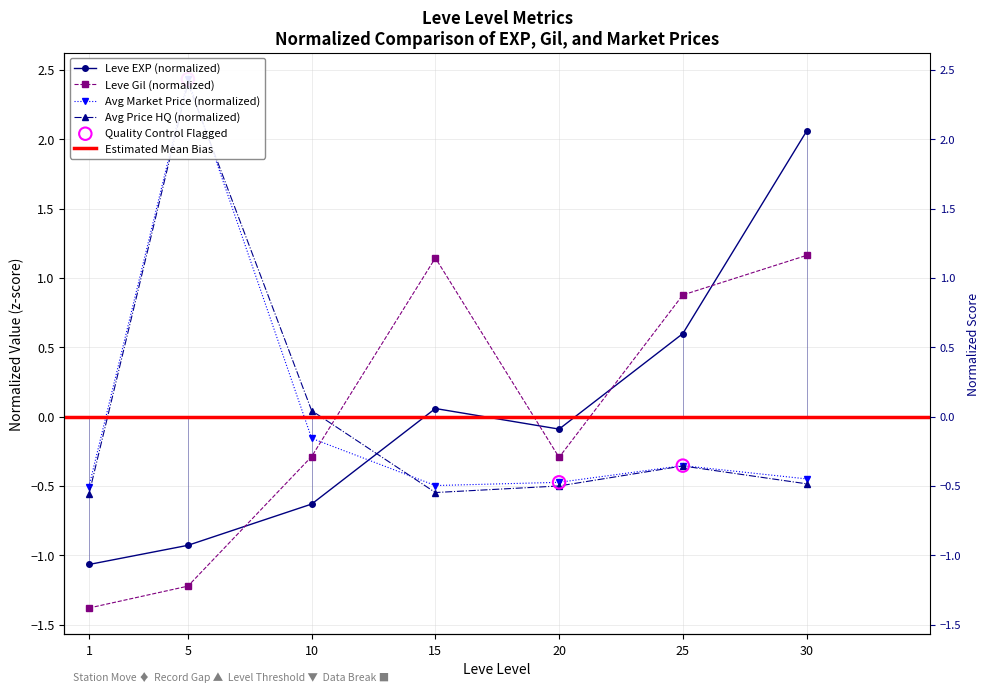

Is the value of currentAveragePriceHQ at 25 greater than the value of Leve EXP at 30?

No